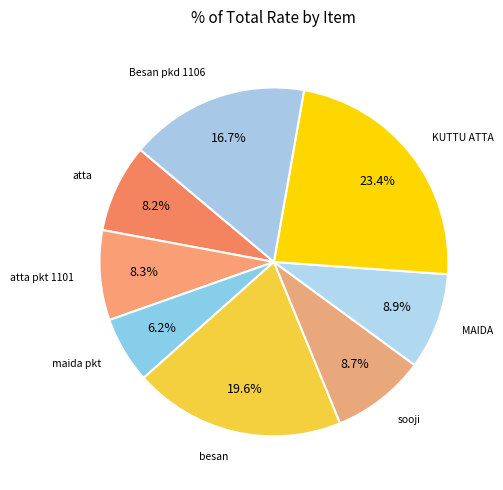

To the nearest percent, what is the average slice percentage?

12%